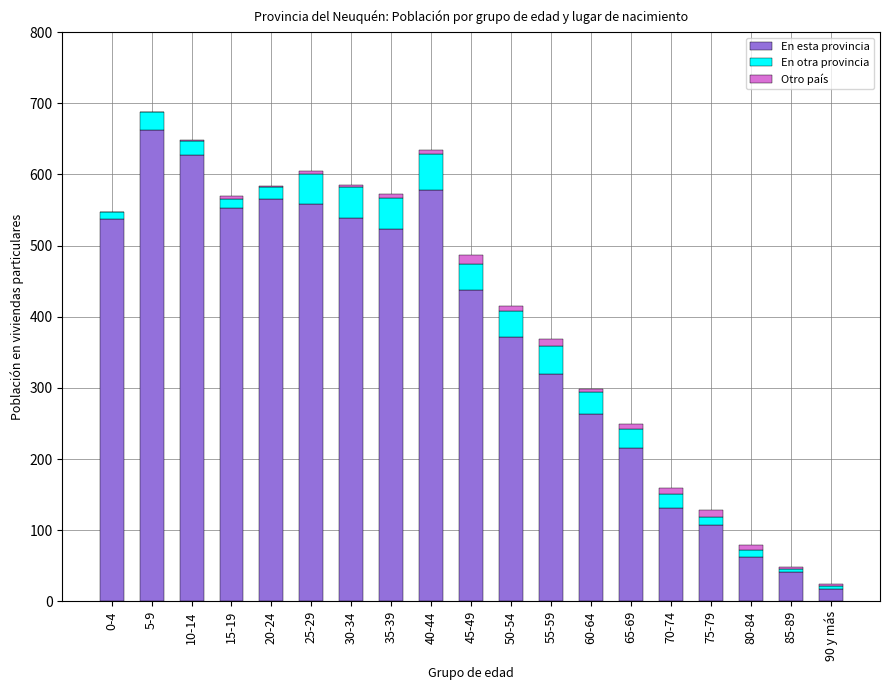

At which label does En esta provincia reach its peak?

5-9